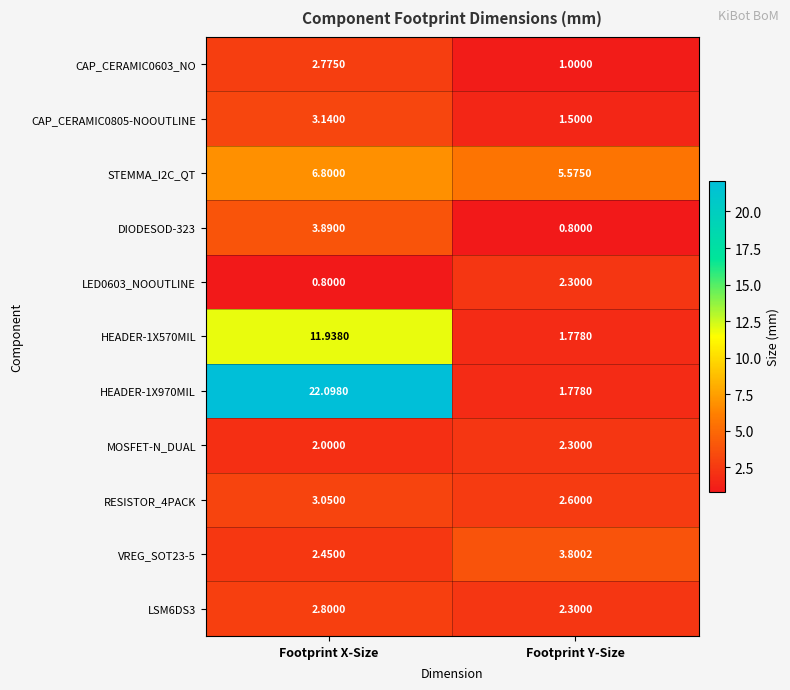

Where is RESISTOR_4PACK nearest to the value 2?

Footprint Y-Size